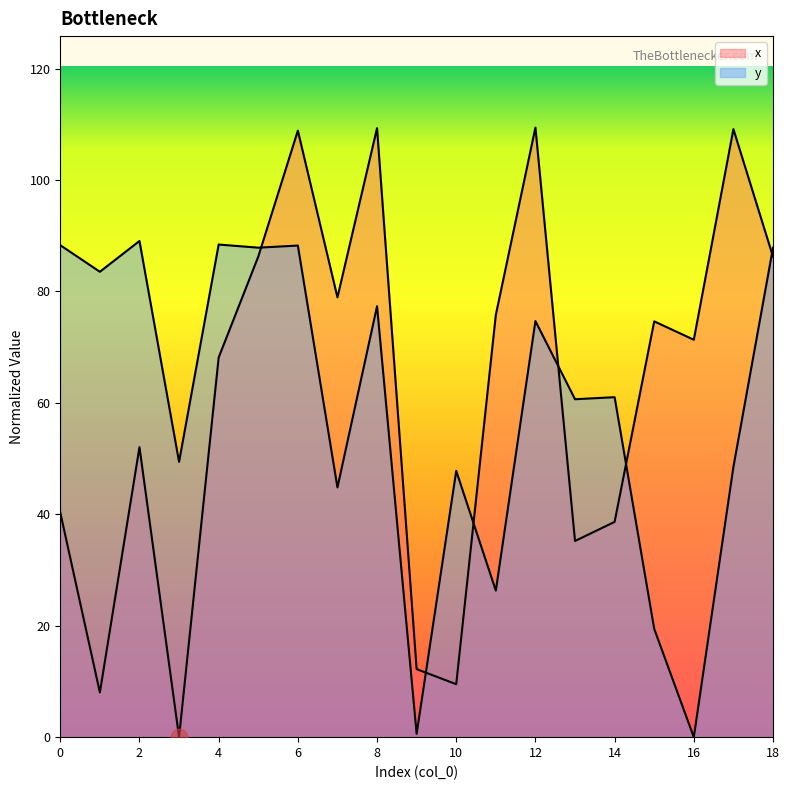

List the series in order of their overall mean, lowest first.

y, x